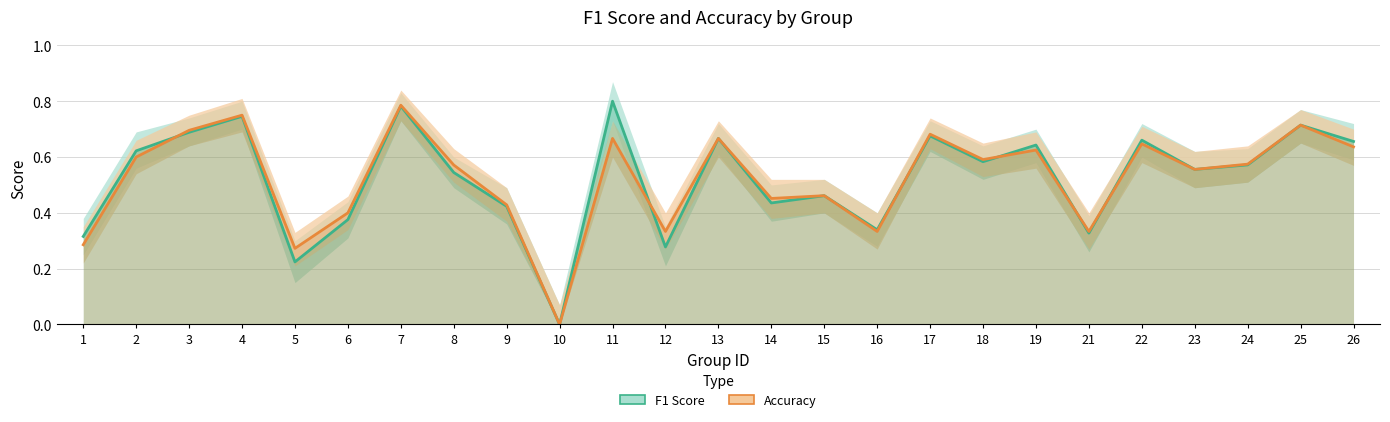

At which label is F1 Score closest to 0?

10